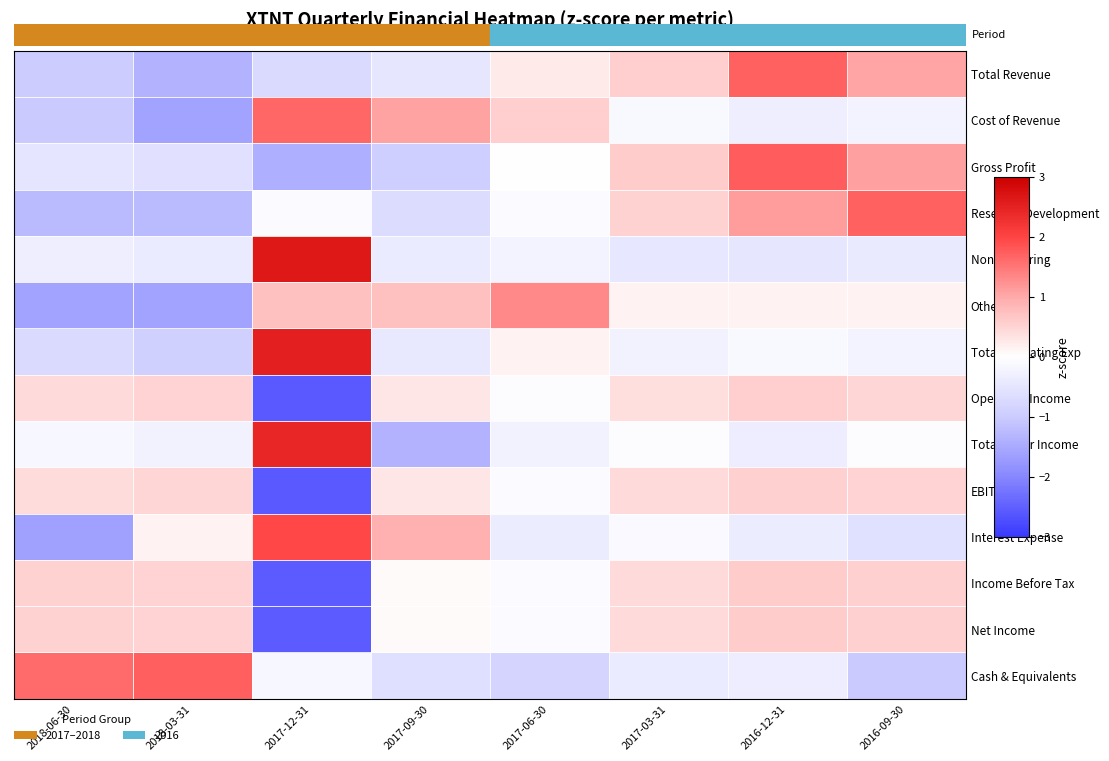

Reading right to left, transcribe all the data shown in this chart.

Total Revenue: 2016-09-30=1.0	2016-12-31=1.7	2017-03-31=0.6	2017-06-30=0.3	2017-09-30=-0.5	2017-12-31=-0.7	2018-03-31=-1.4	2018-06-30=-1.0
Cost of Revenue: 2016-09-30=-0.2	2016-12-31=-0.3	2017-03-31=-0.1	2017-06-30=0.6	2017-09-30=1.1	2017-12-31=1.7	2018-03-31=-1.6	2018-06-30=-1.0
Gross Profit: 2016-09-30=1.1	2016-12-31=1.7	2017-03-31=0.6	2017-06-30=-0.0	2017-09-30=-0.9	2017-12-31=-1.4	2018-03-31=-0.6	2018-06-30=-0.5
Research Development: 2016-09-30=1.7	2016-12-31=1.1	2017-03-31=0.5	2017-06-30=-0.1	2017-09-30=-0.7	2017-12-31=-0.1	2018-03-31=-1.3	2018-06-30=-1.3
Non Recurring: 2016-09-30=-0.4	2016-12-31=-0.5	2017-03-31=-0.5	2017-06-30=-0.2	2017-09-30=-0.4	2017-12-31=2.6	2018-03-31=-0.4	2018-06-30=-0.3
Others: 2016-09-30=0.1	2016-12-31=0.1	2017-03-31=0.1	2017-06-30=1.3	2017-09-30=0.7	2017-12-31=0.7	2018-03-31=-1.6	2018-06-30=-1.6
Total Operating Exp: 2016-09-30=-0.2	2016-12-31=-0.1	2017-03-31=-0.3	2017-06-30=0.1	2017-09-30=-0.4	2017-12-31=2.5	2018-03-31=-0.9	2018-06-30=-0.7
Operating Income: 2016-09-30=0.5	2016-12-31=0.6	2017-03-31=0.4	2017-06-30=-0.1	2017-09-30=0.3	2017-12-31=-2.6	2018-03-31=0.5	2018-06-30=0.4
Total Other Income: 2016-09-30=-0.0	2016-12-31=-0.3	2017-03-31=-0.0	2017-06-30=-0.2	2017-09-30=-1.4	2017-12-31=2.4	2018-03-31=-0.2	2018-06-30=-0.1
EBIT: 2016-09-30=0.5	2016-12-31=0.5	2017-03-31=0.4	2017-06-30=-0.1	2017-09-30=0.3	2017-12-31=-2.6	2018-03-31=0.5	2018-06-30=0.4
Interest Expense: 2016-09-30=-0.6	2016-12-31=-0.4	2017-03-31=-0.1	2017-06-30=-0.4	2017-09-30=0.9	2017-12-31=2.0	2018-03-31=0.2	2018-06-30=-1.6
Income Before Tax: 2016-09-30=0.5	2016-12-31=0.6	2017-03-31=0.4	2017-06-30=-0.1	2017-09-30=0.1	2017-12-31=-2.6	2018-03-31=0.5	2018-06-30=0.5
Net Income: 2016-09-30=0.5	2016-12-31=0.6	2017-03-31=0.4	2017-06-30=-0.1	2017-09-30=0.1	2017-12-31=-2.6	2018-03-31=0.5	2018-06-30=0.5
Cash & Equivalents: 2016-09-30=-1.0	2016-12-31=-0.3	2017-03-31=-0.4	2017-06-30=-0.8	2017-09-30=-0.6	2017-12-31=-0.2	2018-03-31=1.7	2018-06-30=1.6